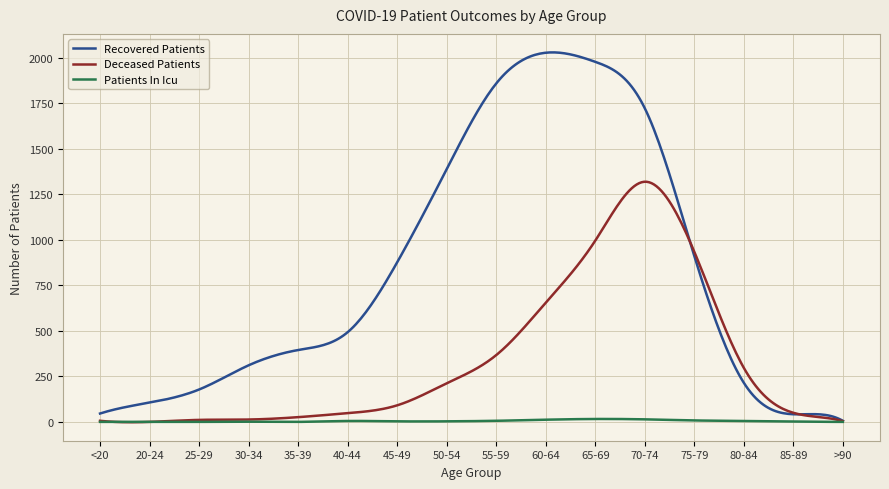

Which series has the widest spread of values?

Recovered Patients